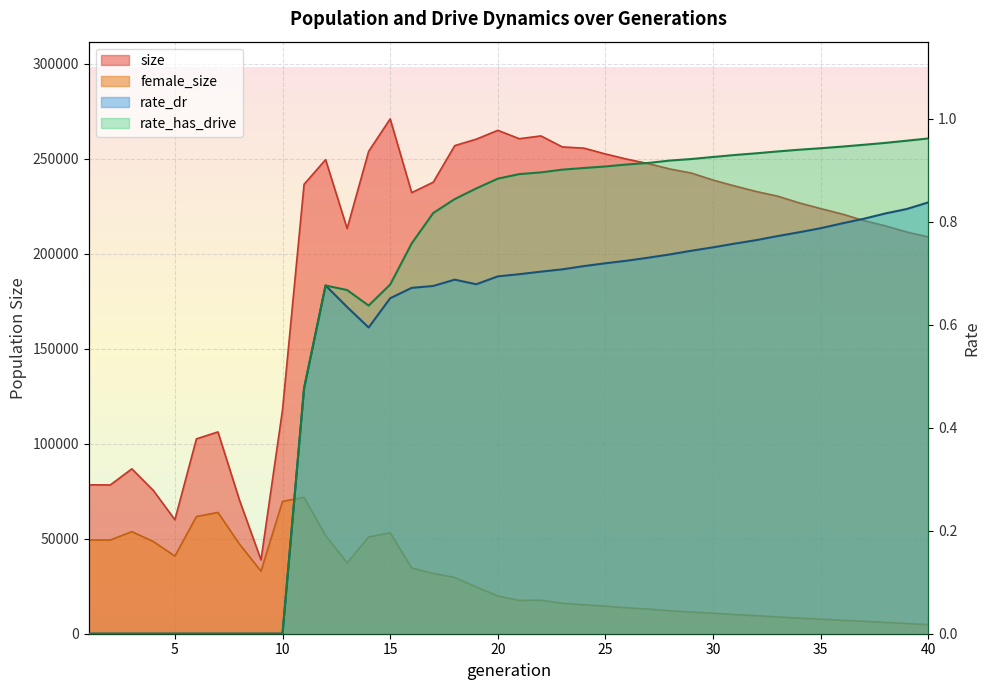

What is the approximate value of rate_dr at 37?

0.8